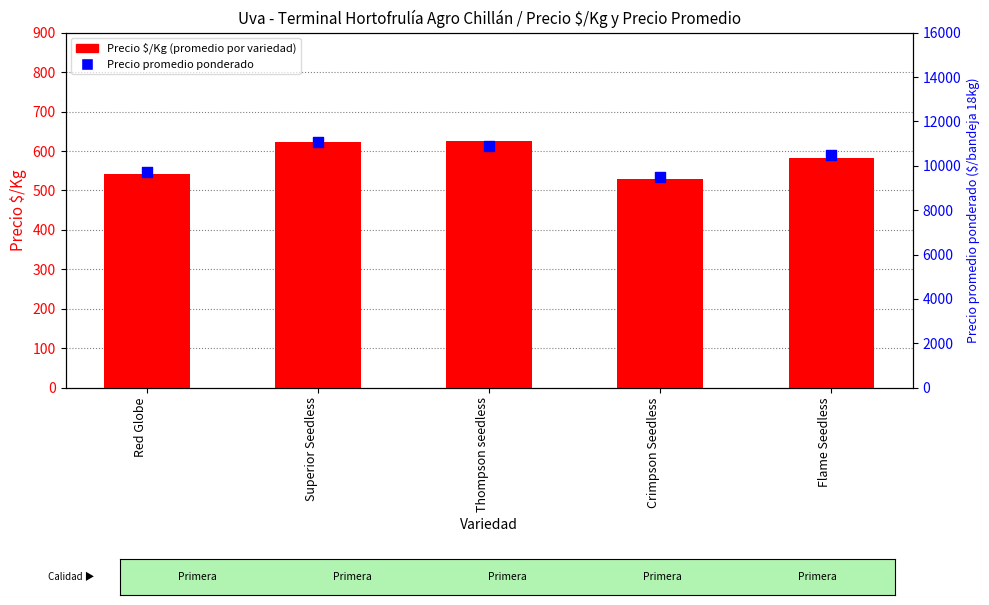

Which series reaches the maximum Y coordinate?

Precio promedio ponderado